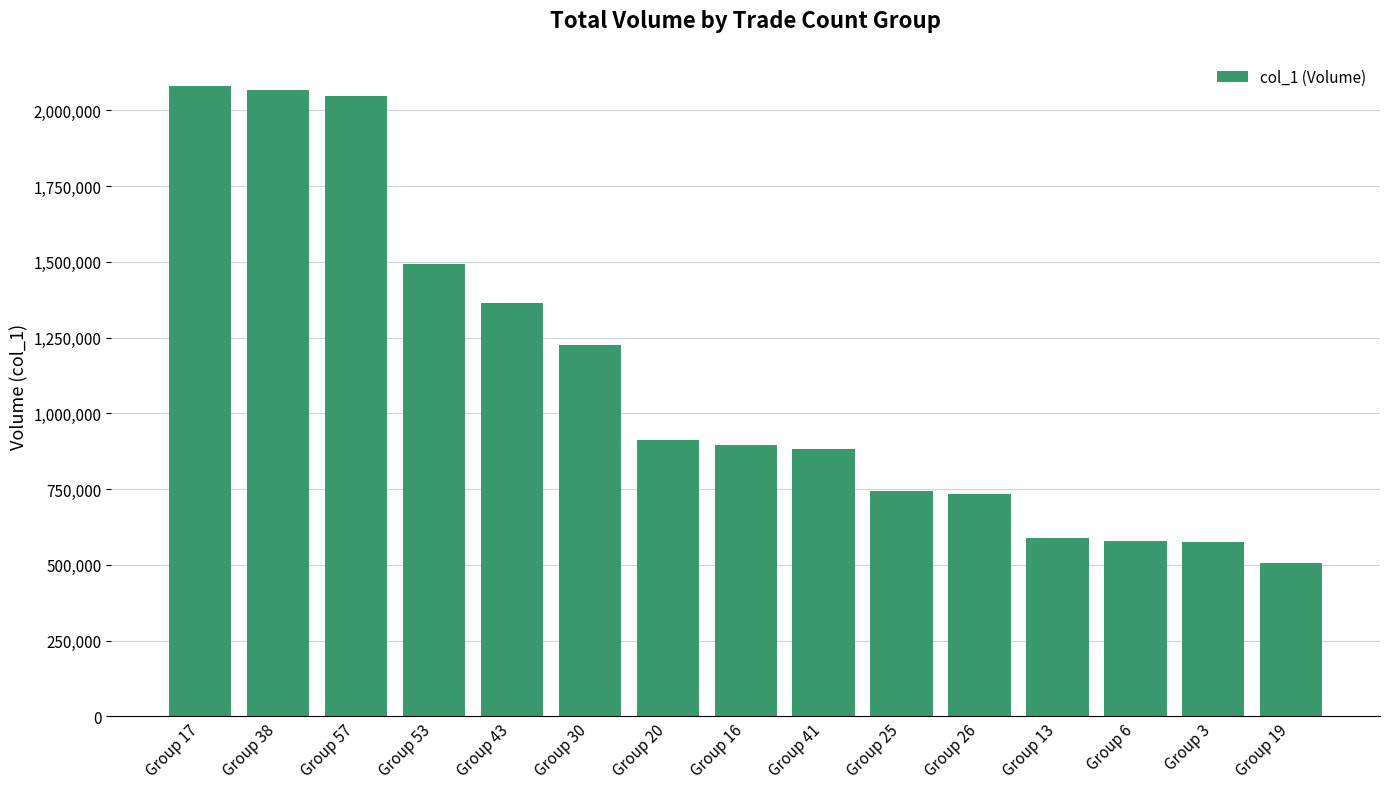

The chart shows a value of 764811 at Group 19. True or false?

False